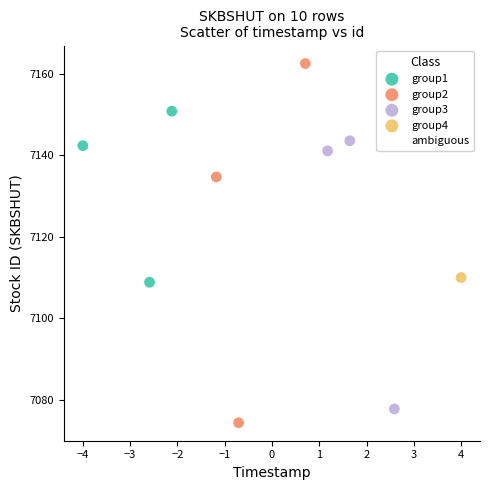

What are all the series names shown in the legend?

group1, group2, group3, group4, ambiguous